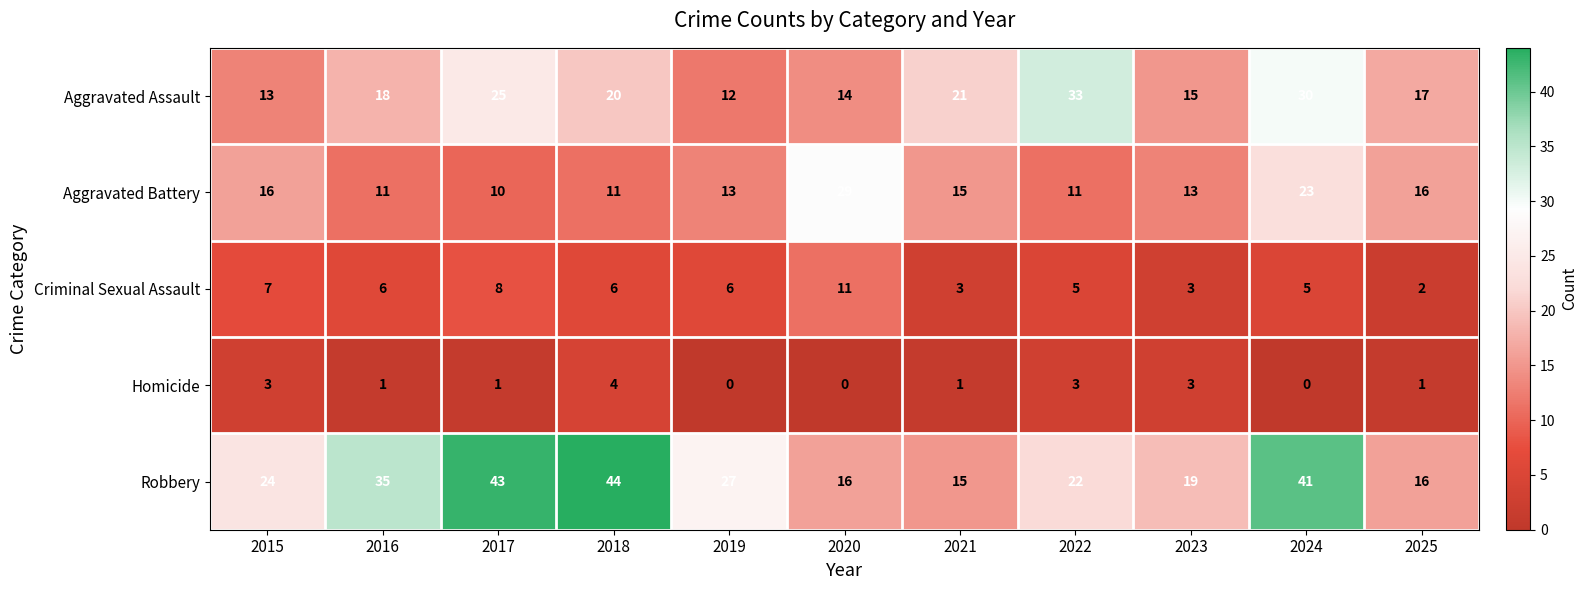

Where is Aggravated Assault nearest to the value 22?

2021